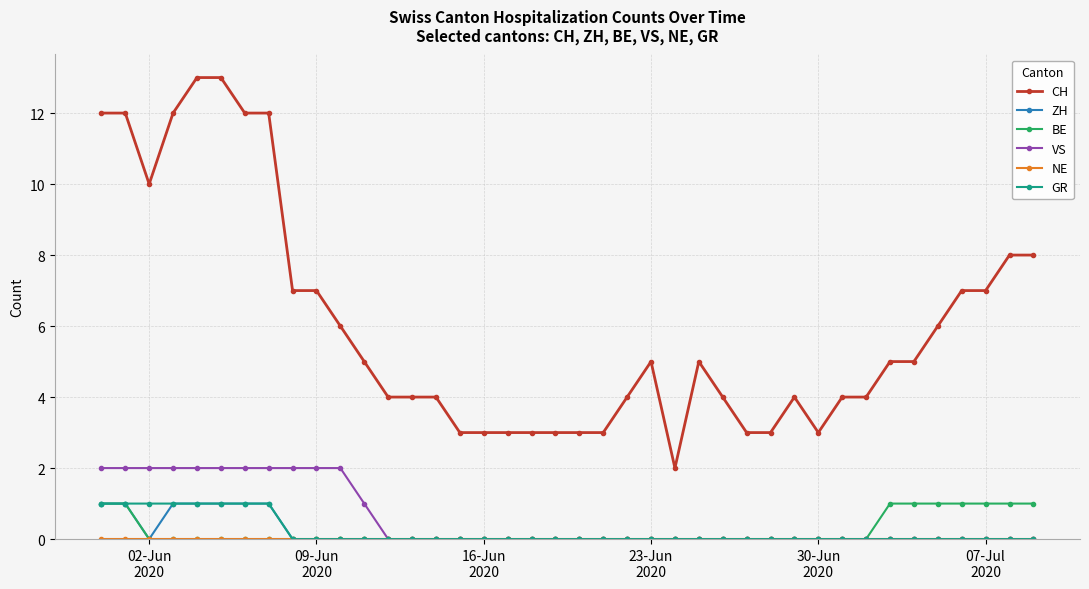

Which series has the widest spread of values?

CH